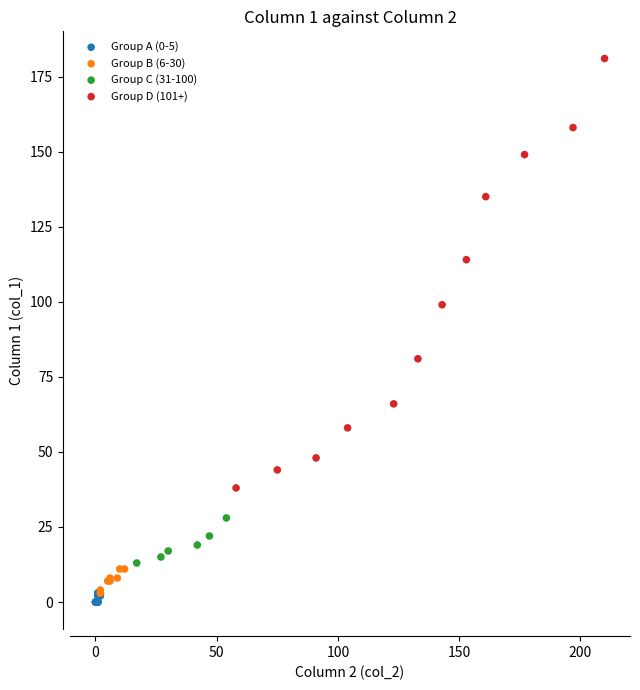

Which series reaches the maximum Y coordinate?

Group D (101+)